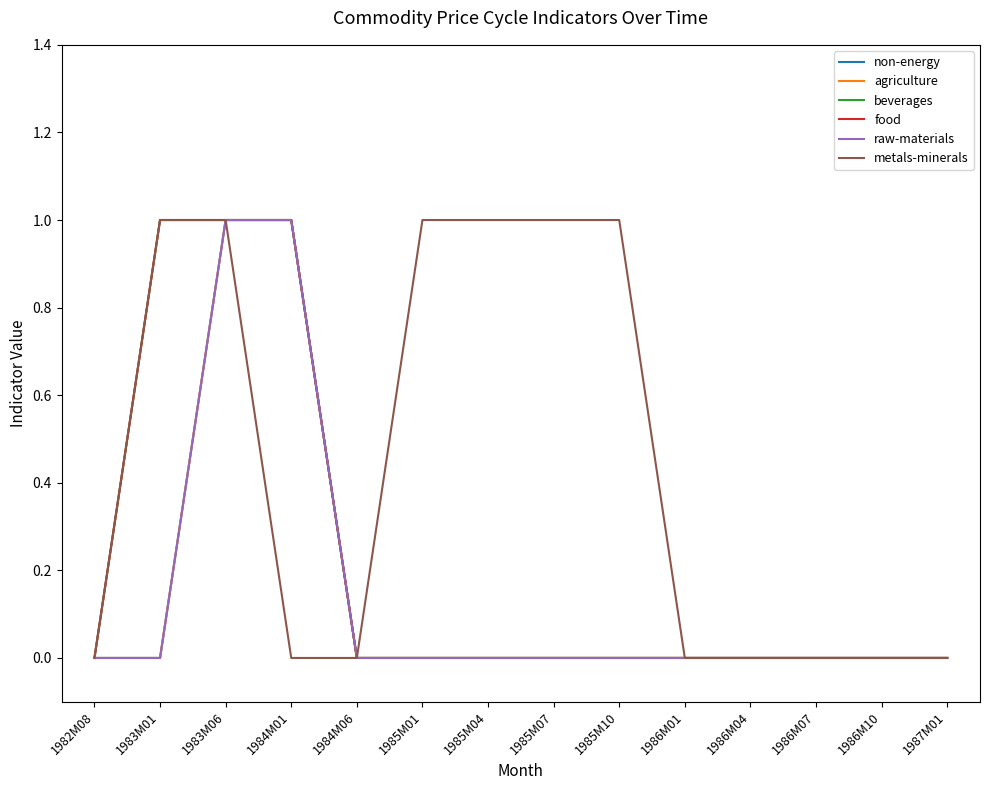

Does the chart display data point markers on the line(s)?

No